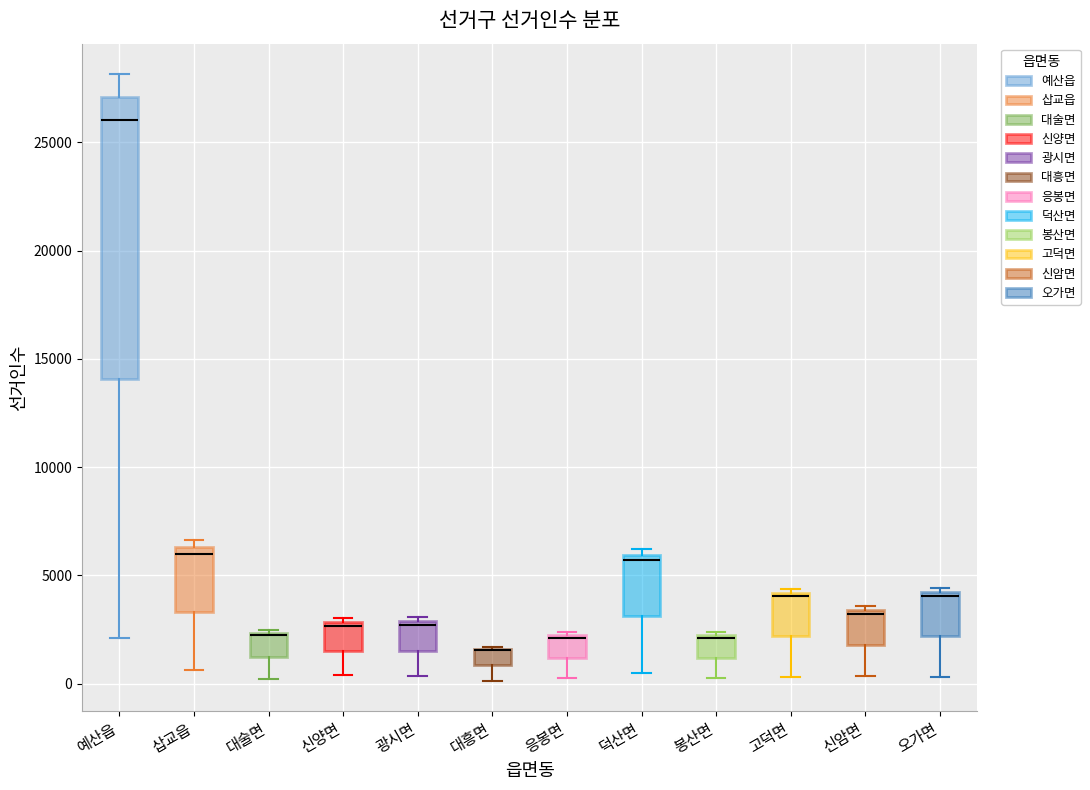

Reading left to right, read every box against the y-axis: the position of its median line, the range the box covers, and the ends of its whiskers. The values are not printed on the chart, so give them approximately, as read against the axis.

예산읍: median 26000, box 14000 to 27000, whiskers 2000 to 28000
삽교읍: median 6000, box 3500 to 6500, whiskers 500 to 6500 (just above the box's upper edge)
대술면: median 2000 (drawn on the box's upper edge), box 1000 to 2500, whiskers 0 to 2500
신양면: median 2500, box 1500 to 3000, whiskers 500 to 3000 (just above the box's upper edge)
광시면: median 2500, box 1500 to 3000, whiskers 500 to 3000 (just above the box's upper edge)
대흥면: median 1500 (drawn on the box's upper edge), box 1000 to 1500, whiskers 0 to 1500
응봉면: median 2000 (drawn on the box's upper edge), box 1000 to 2500, whiskers 0 to 2500
덕산면: median 5500, box 3000 to 6000, whiskers 500 to 6000 (just above the box's upper edge)
봉산면: median 2000 (drawn on the box's upper edge), box 1000 to 2000, whiskers 0 to 2500
고덕면: median 4000 (just below the box's upper edge), box 2000 to 4000, whiskers 500 to 4500
신암면: median 3000, box 2000 to 3500, whiskers 500 to 3500 (just above the box's upper edge)
오가면: median 4000 (just below the box's upper edge), box 2000 to 4000, whiskers 500 to 4500